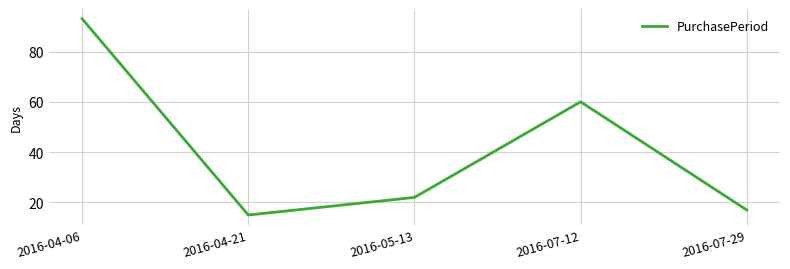

Rank the categories by value from lowest to highest.

2016-04-21, 2016-07-29, 2016-05-13, 2016-07-12, 2016-04-06